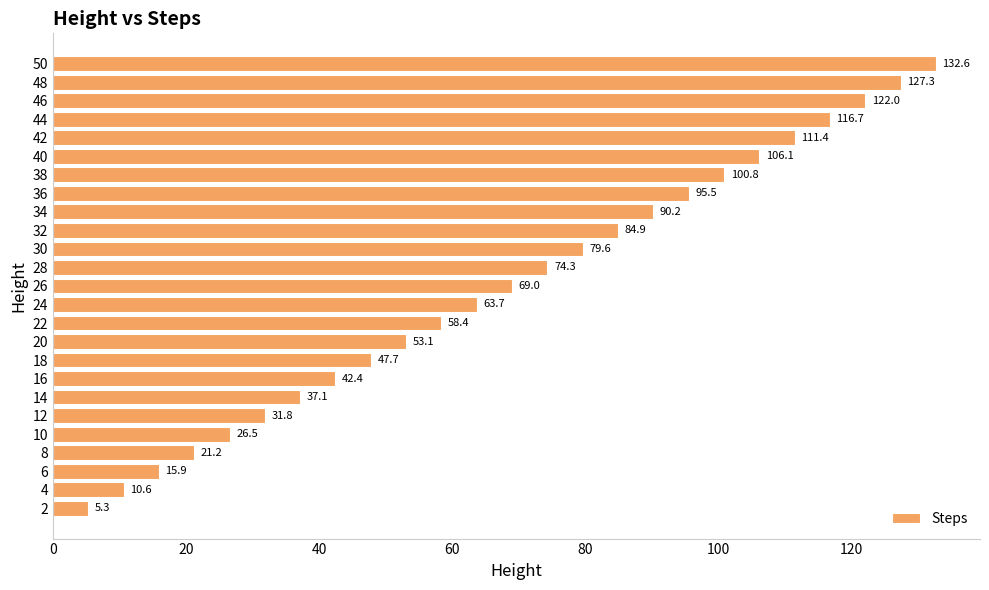

Reading bottom to top, extract all data points from this chart.

5.3	10.6	15.9	21.2	26.5	31.8	37.1	42.4	47.7	53.1	58.4	63.7	69.0	74.3	79.6	84.9	90.2	95.5	100.8	106.1	111.4	116.7	122.0	127.3	132.6